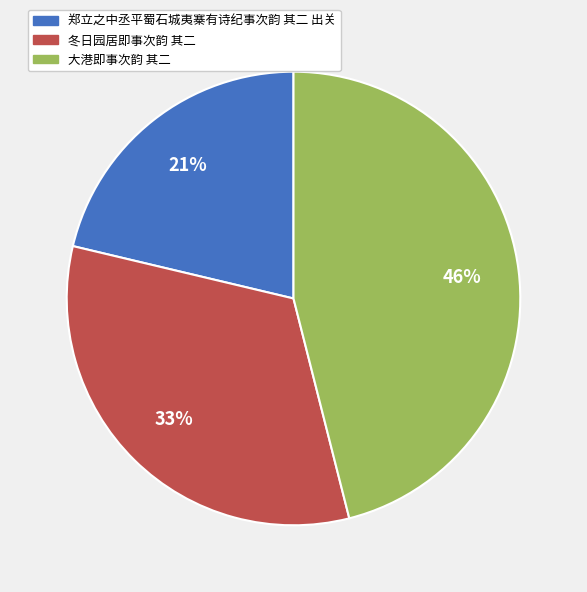

To the nearest percent, what is the combined percentage of 冬日园居即事次韵 其二 and 郑立之中丞平蜀石城夷寨有诗纪事次韵 其二 出关?

54%